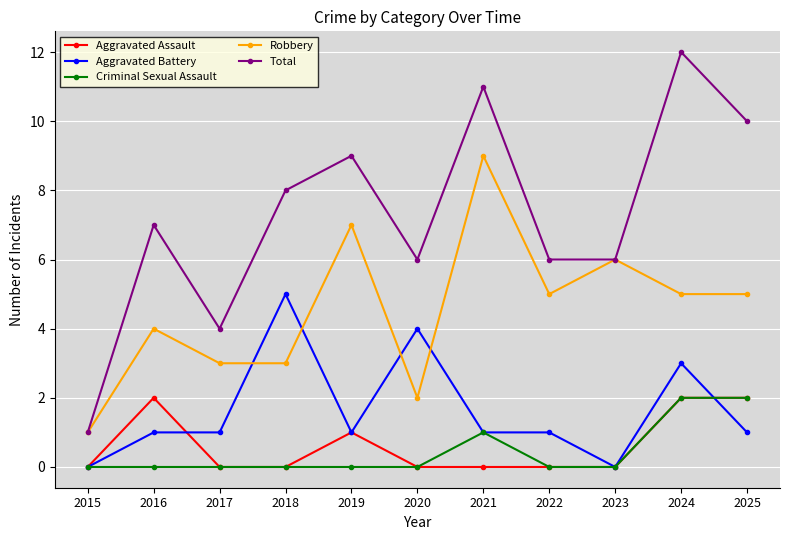

The value of Criminal Sexual Assault at 2015 is -1. True or false?

False